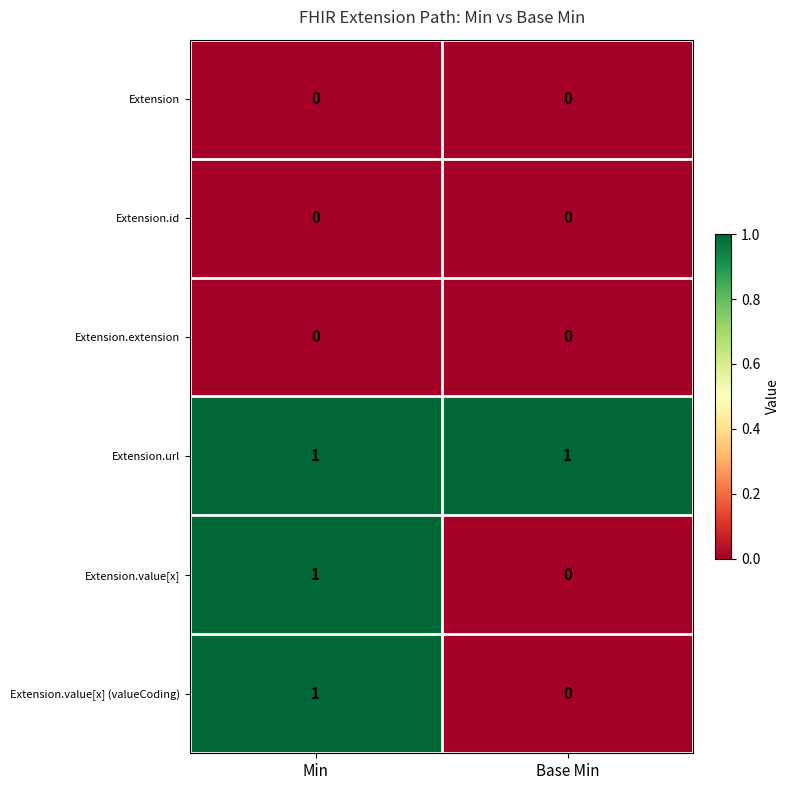

True or false: Extension.url has a value of 1 at Base Min.

True